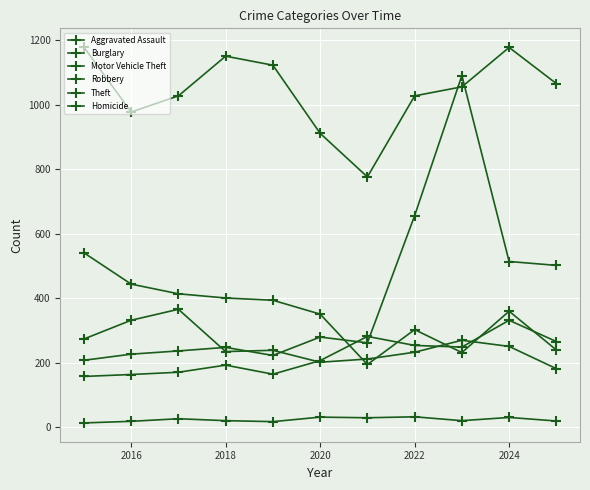

Count the number of data series in this chart.

6